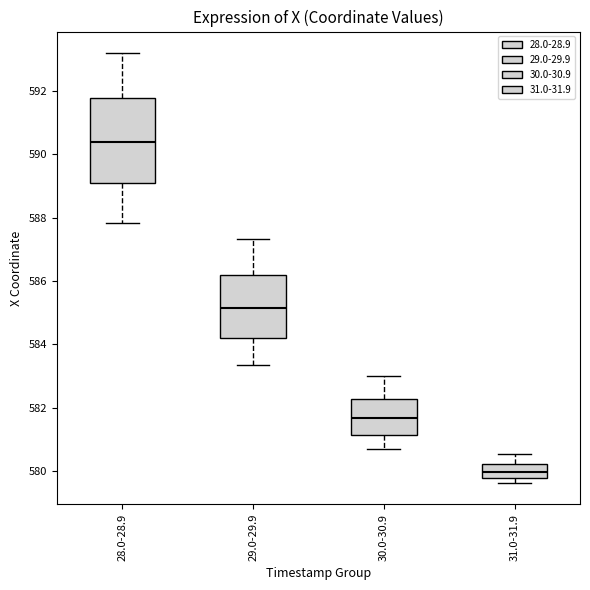

Reading left to right, read every box against the y-axis: the position of its median line, the range the box covers, and the ends of its whiskers. The values are not printed on the chart, so give them approximately, as read against the axis.

28.0-28.9: median 590.4, box 589.0 to 591.8, whiskers 587.8 to 593.2
29.0-29.9: median 585.2, box 584.2 to 586.2, whiskers 583.4 to 587.4
30.0-30.9: median 581.6, box 581.2 to 582.2, whiskers 580.8 to 583.0
31.0-31.9: median 580.0, box 579.8 to 580.2, whiskers 579.6 to 580.6